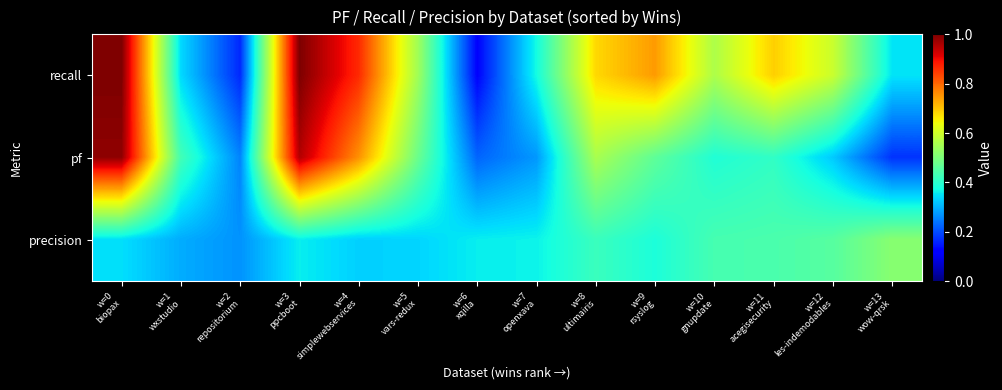

Reading right to left, transcribe all the data shown in this chart.

recall: w=13
wow-qrsk=0.3	w=12
les-indemodables=0.6	w=11
acegisecurity=0.7	w=10
gnupdate=0.6	w=9
rsyslog=0.7	w=8
ultimairis=0.7	w=7
openxava=0.4	w=6
xqilla=0.1	w=5
vars-redux=0.5	w=4
simplewebservices=0.9	w=3
ppcboot=1.0	w=2
repositorium=0.2	w=1
wxstudio=0.3	w=0
biopax=1.0
pf: w=13
wow-qrsk=0.2	w=12
les-indemodables=0.3	w=11
acegisecurity=0.4	w=10
gnupdate=0.4	w=9
rsyslog=0.5	w=8
ultimairis=0.6	w=7
openxava=0.3	w=6
xqilla=0.2	w=5
vars-redux=0.5	w=4
simplewebservices=0.8	w=3
ppcboot=1.0	w=2
repositorium=0.3	w=1
wxstudio=0.4	w=0
biopax=1.0
precision: w=13
wow-qrsk=0.5	w=12
les-indemodables=0.5	w=11
acegisecurity=0.4	w=10
gnupdate=0.4	w=9
rsyslog=0.4	w=8
ultimairis=0.4	w=7
openxava=0.4	w=6
xqilla=0.4	w=5
vars-redux=0.3	w=4
simplewebservices=0.3	w=3
ppcboot=0.4	w=2
repositorium=0.3	w=1
wxstudio=0.3	w=0
biopax=0.3